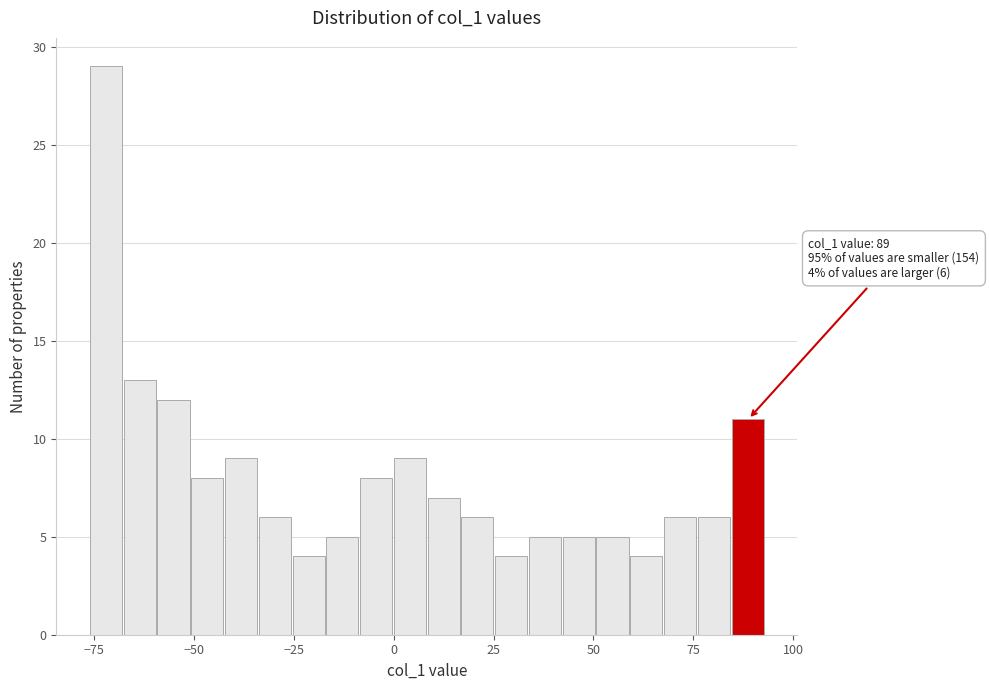

Around what value on the x-axis is the tallest bar? Give the approximate position of its centre, as read against the axis.

-70